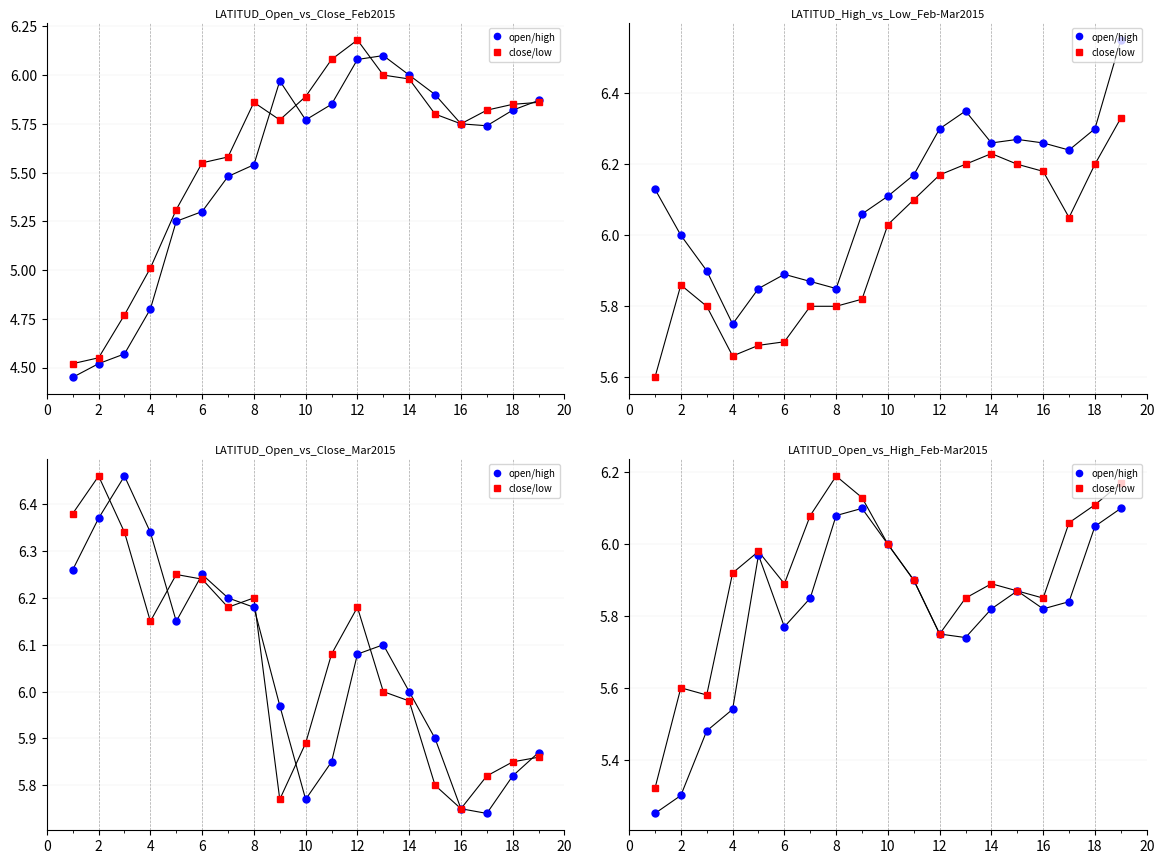

Which series has the widest spread of values?

close/low